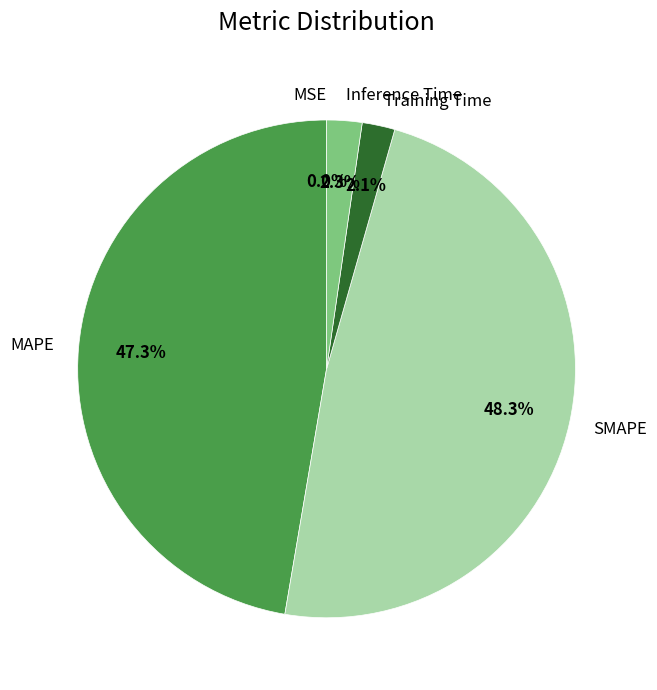

Is there any slice that represents more than half of the pie?

No